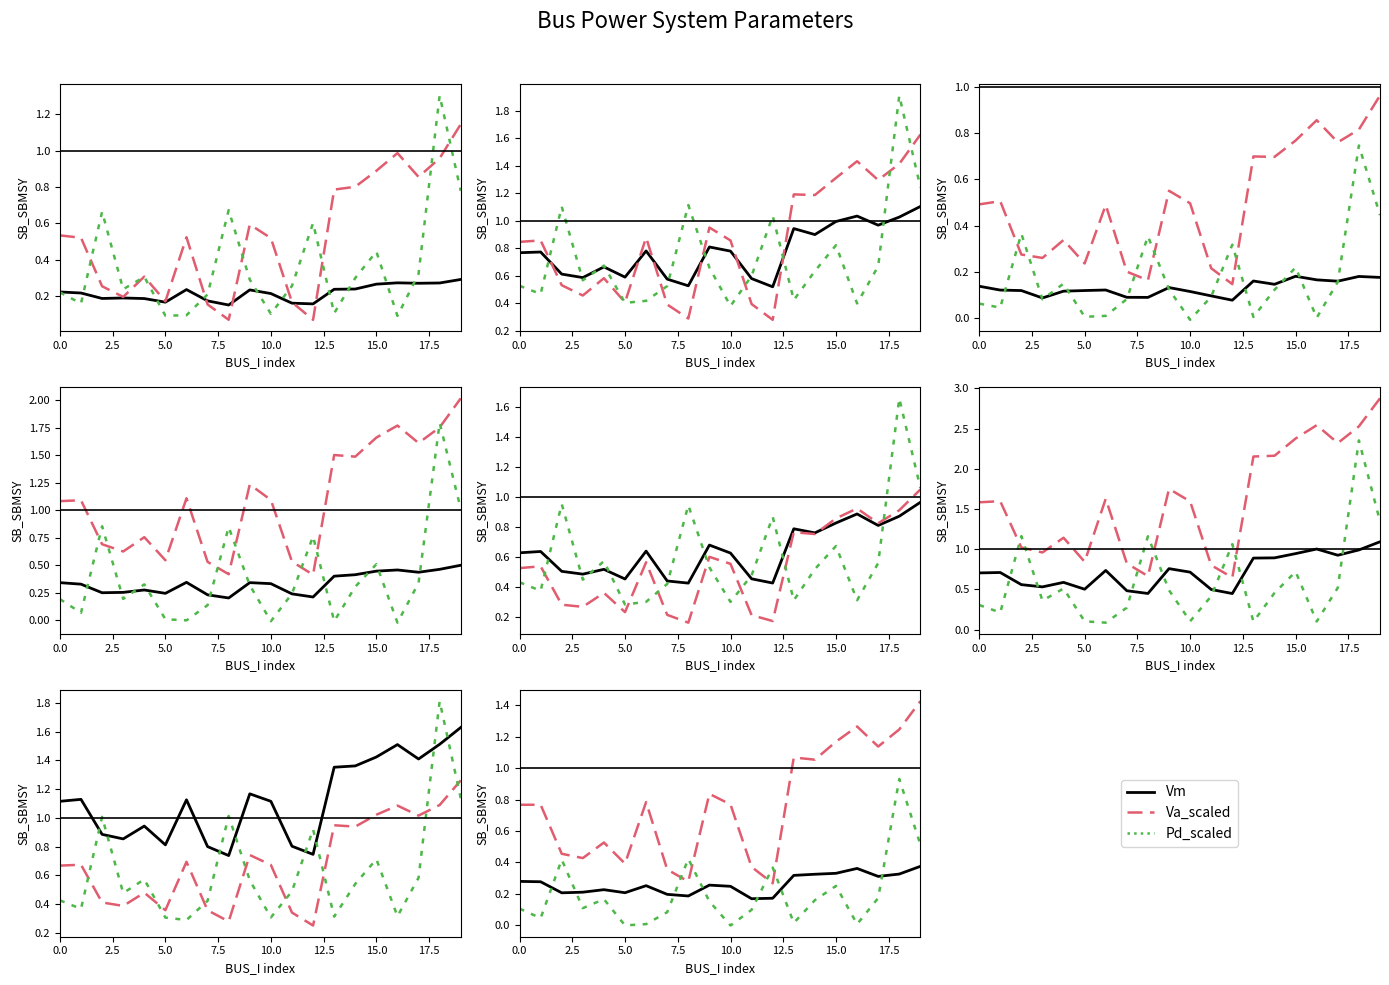

True or false: Vm has more than 0 points higher than both neighbors.

True